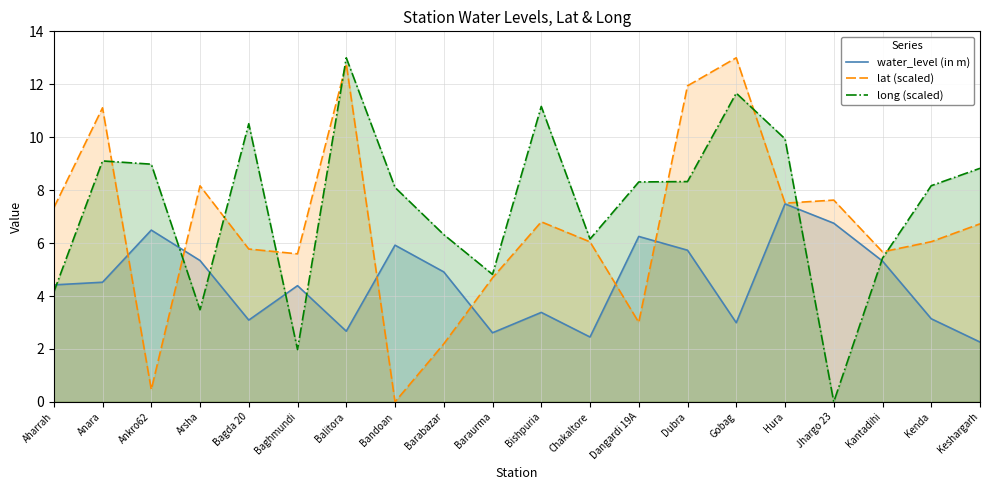

How many data points in lat (scaled) are above 6?

12